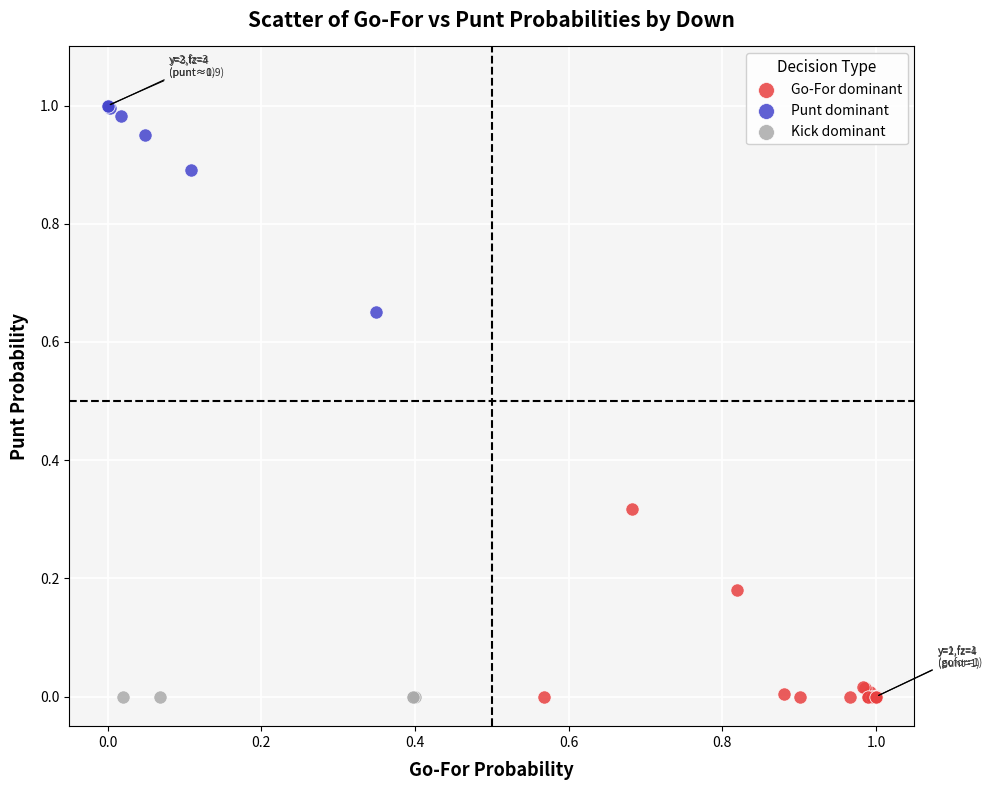

Which series reaches the maximum Y coordinate?

Punt dominant